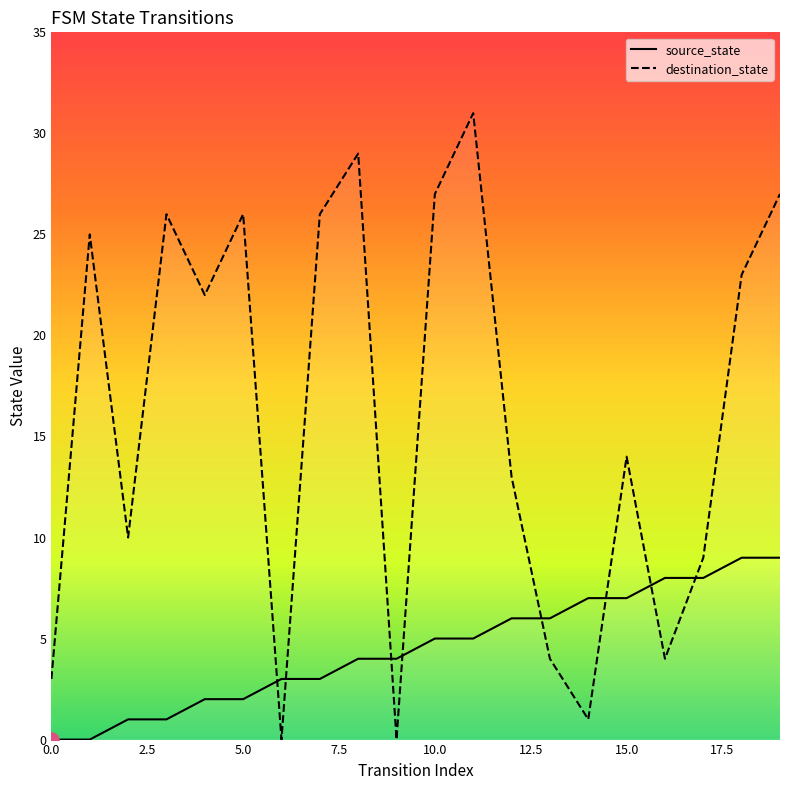

At how many categories does at least one series exceed 27?

2